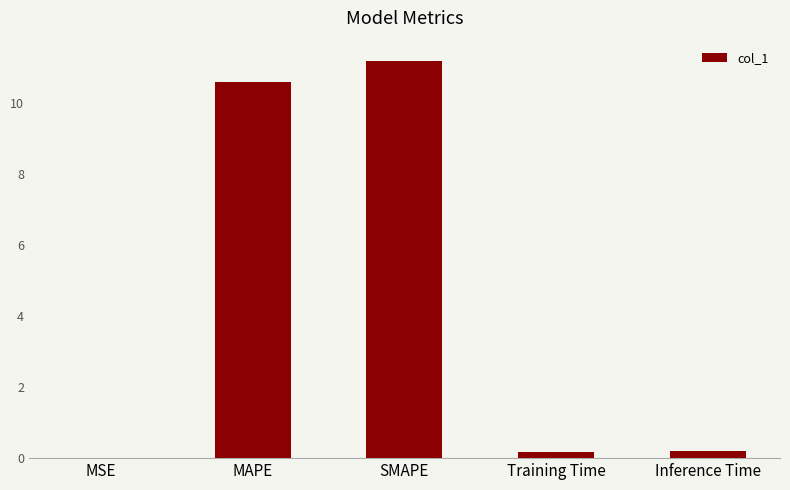

Between MAPE and MSE, which is larger?

MAPE